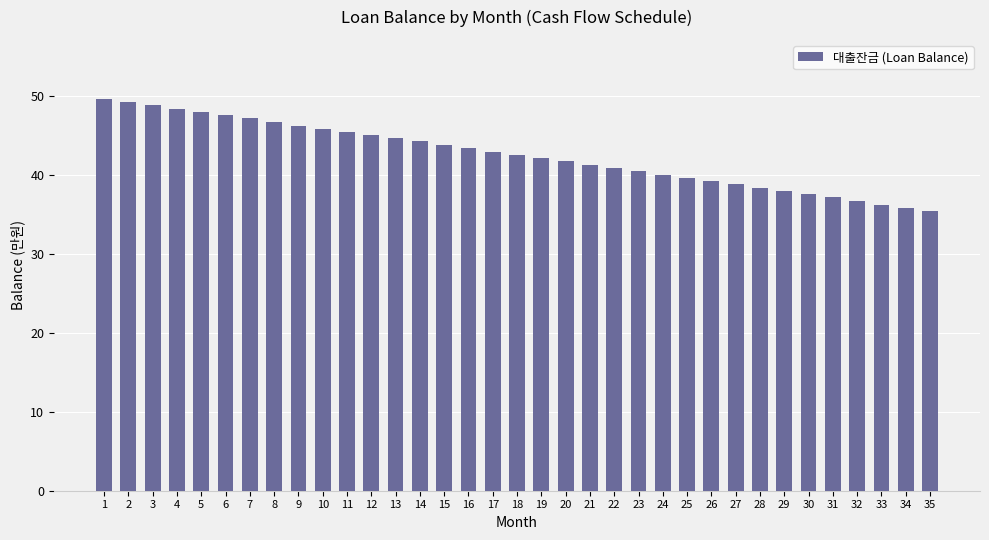

Read the value at 7.

47.1